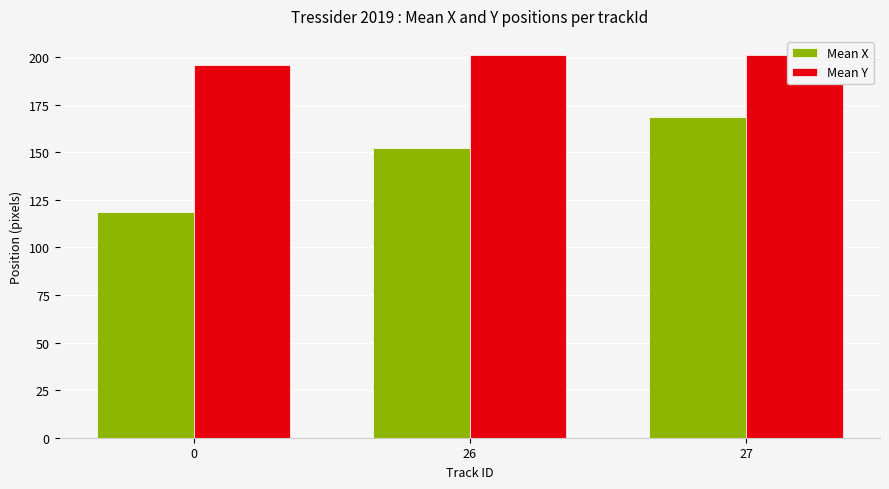

Reading right to left, what are all the values shown in this chart?

Mean X: 27=168.3	26=152.4	0=118.8
Mean Y: 27=201.1	26=201.1	0=195.6